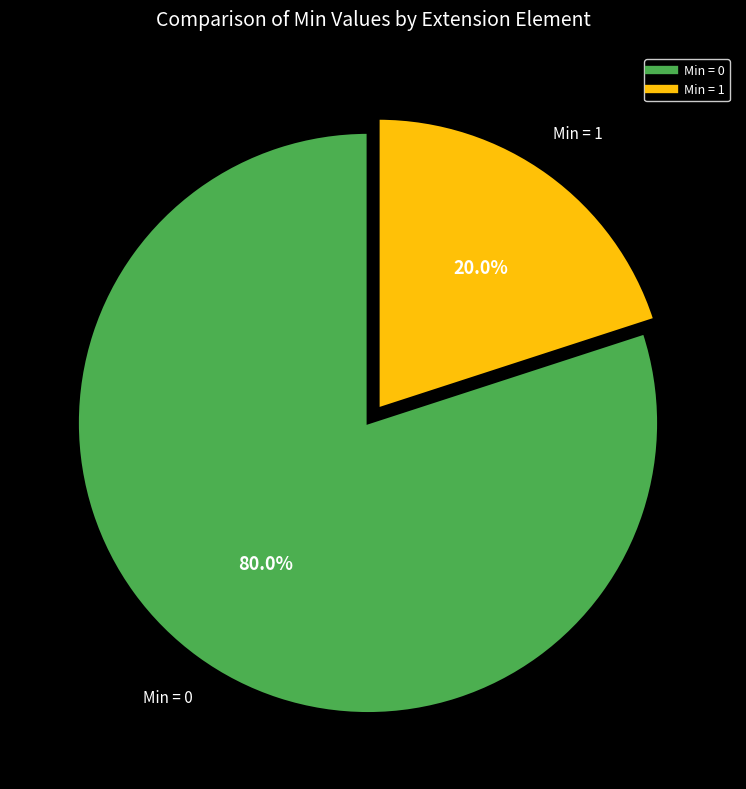

Is there a majority slice in this chart?

Yes